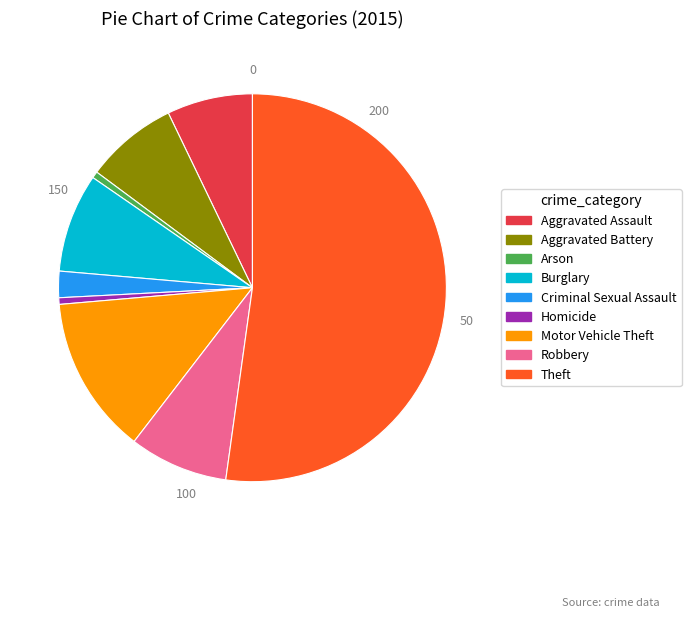

Is the sum of Aggravated Battery and Robbery greater than half?

No